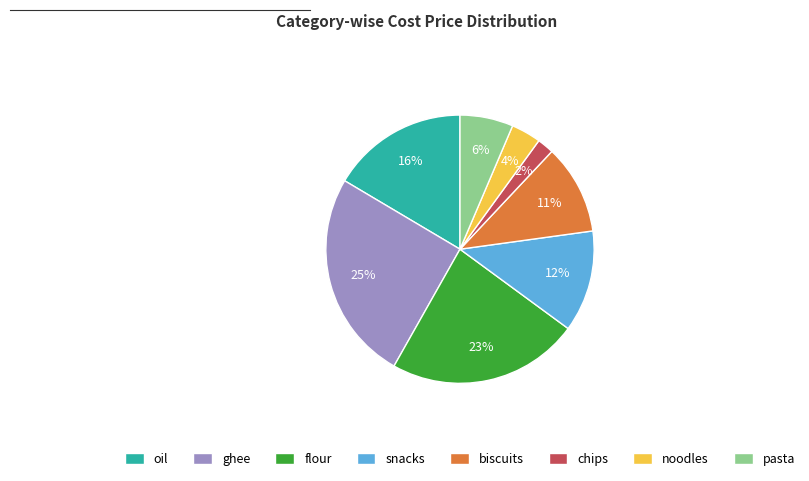

Is it true that pasta is 14% of the pie?

False